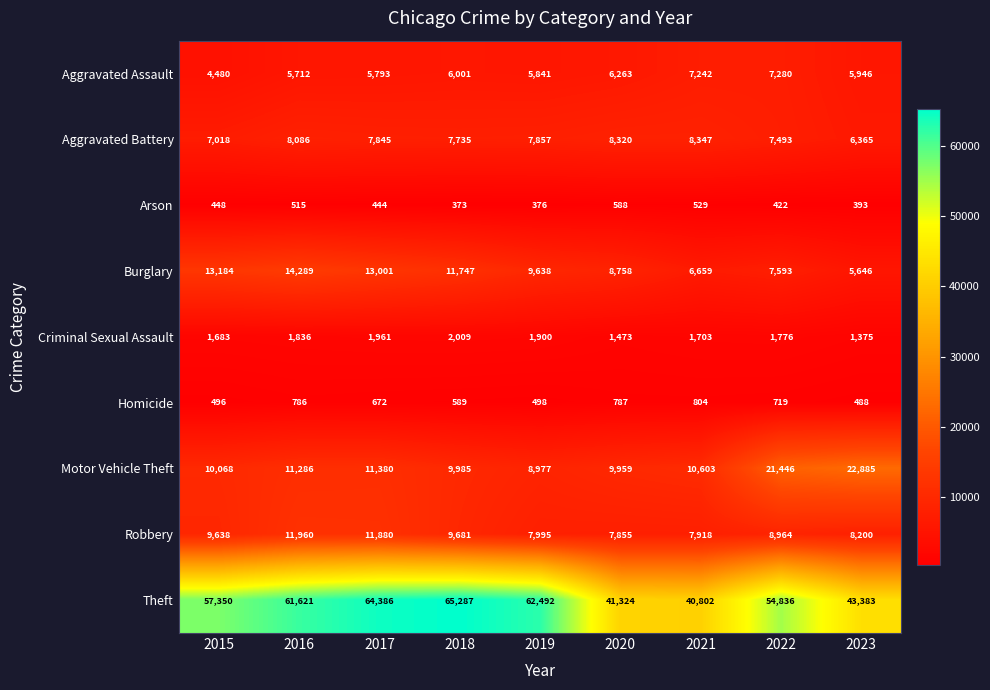

Which series has the largest range (max minus min)?

Theft